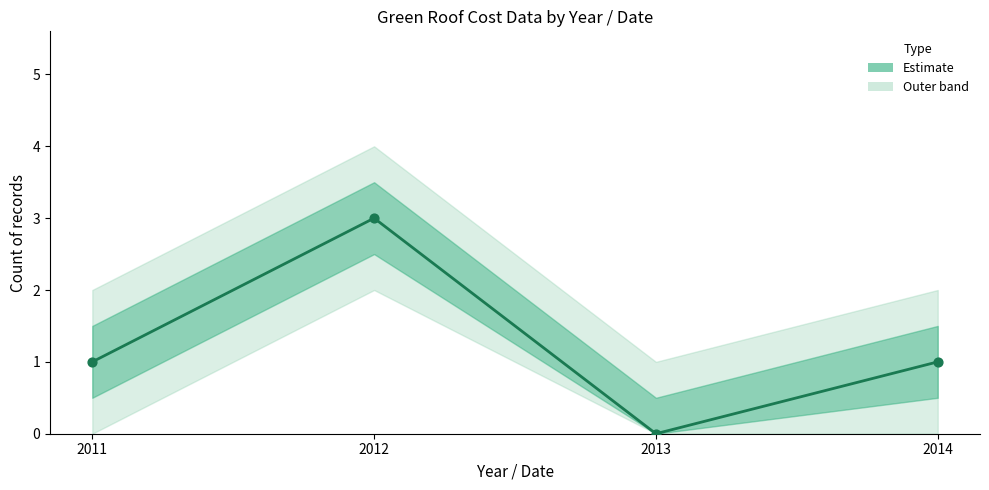

At how many categories does at least one series exceed 1?

1